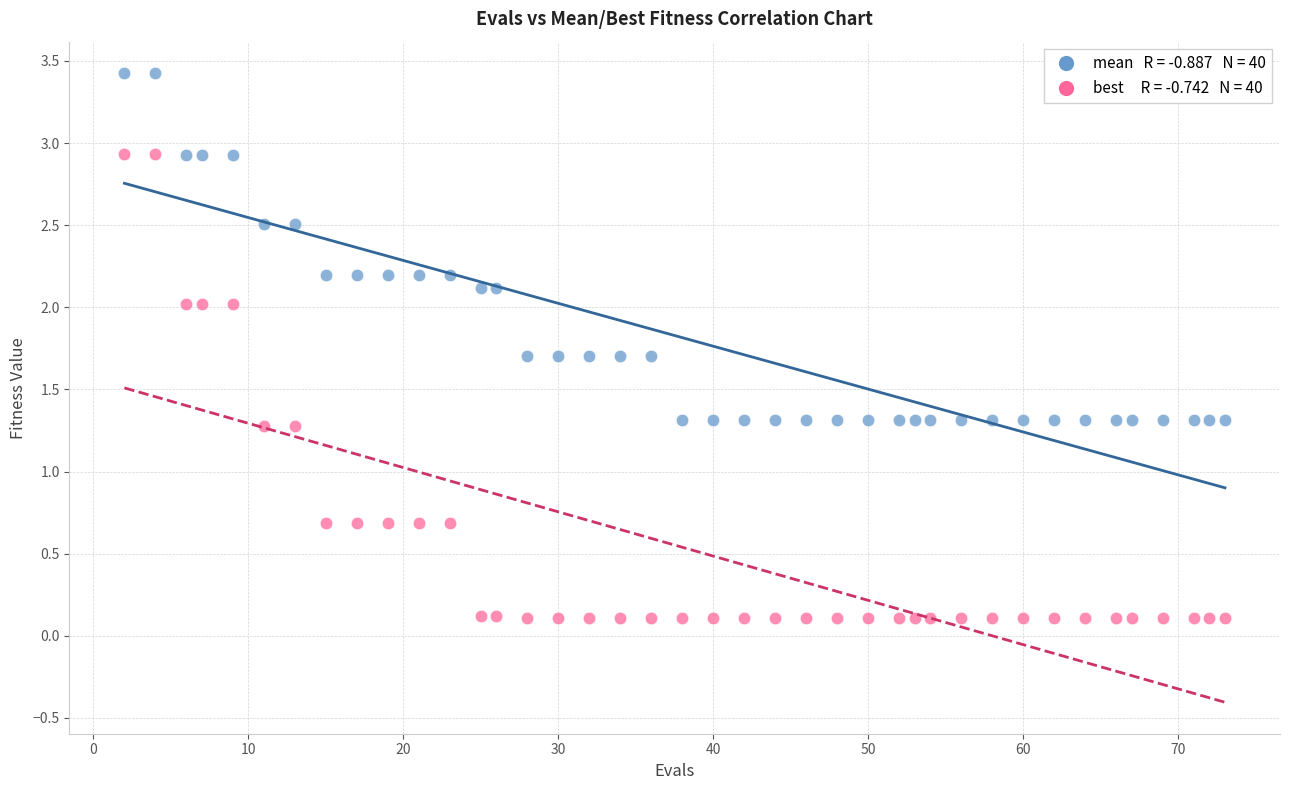

Across all data points, what is the range of X values (max minus min)?

71.0